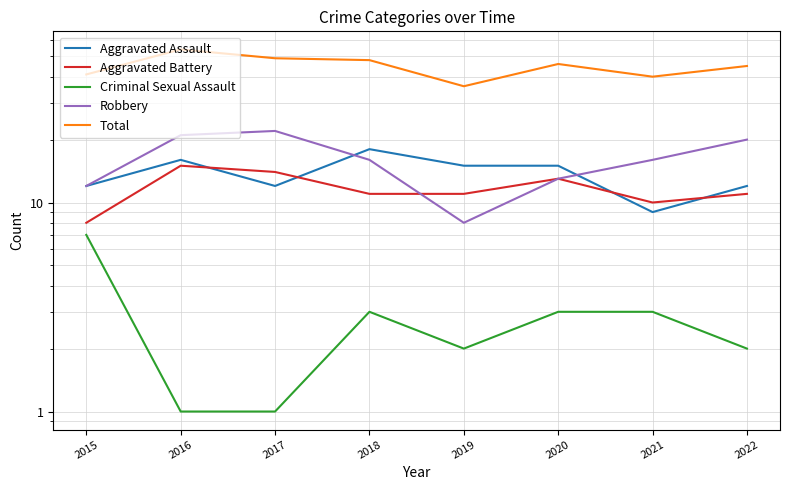

Which label corresponds to the smallest value in the chart?

2016